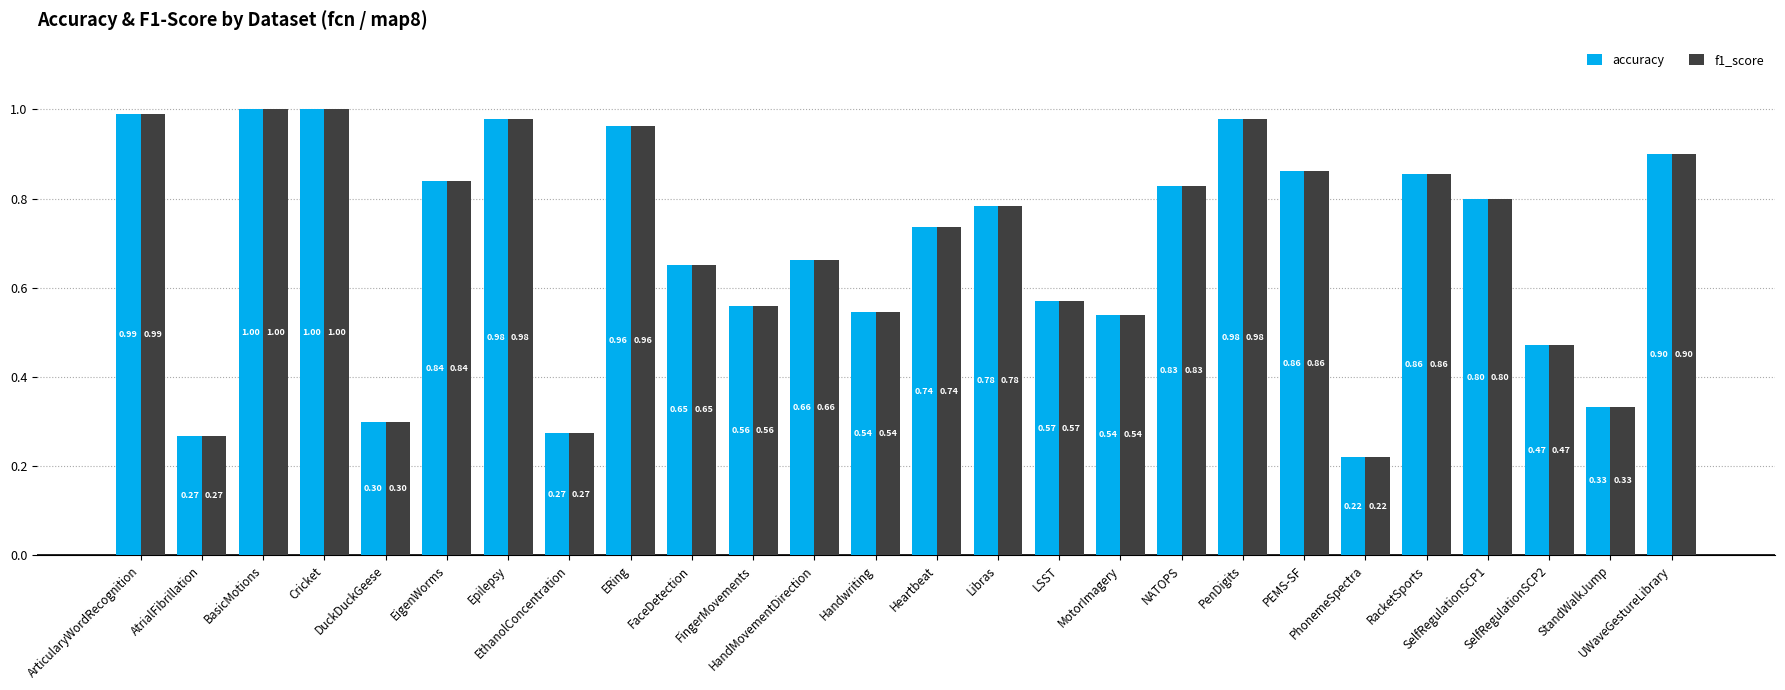

What is the difference between the second highest and minimum values in the accuracy series?

0.8